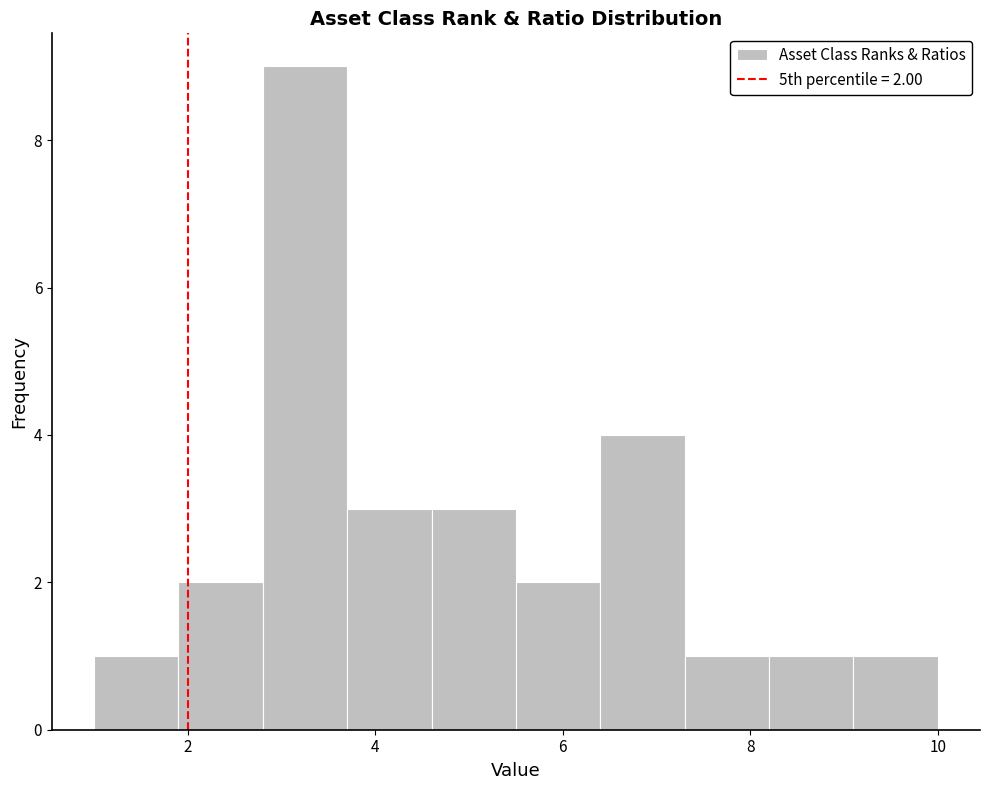

Which range on the x-axis has the tallest bar?

2.8 to 3.7